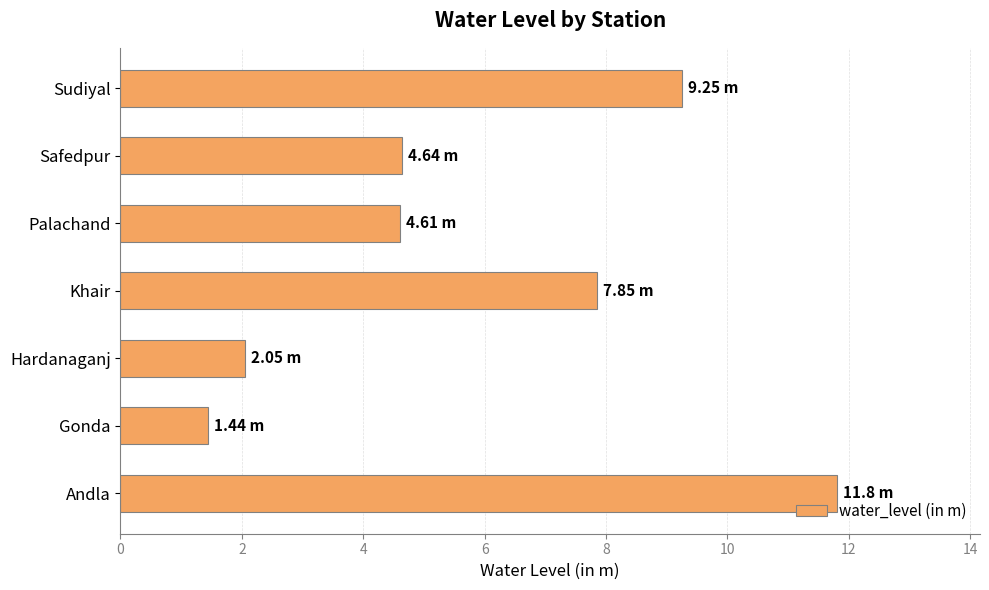

What is the difference between the values at Safedpur and Gonda?

3.2